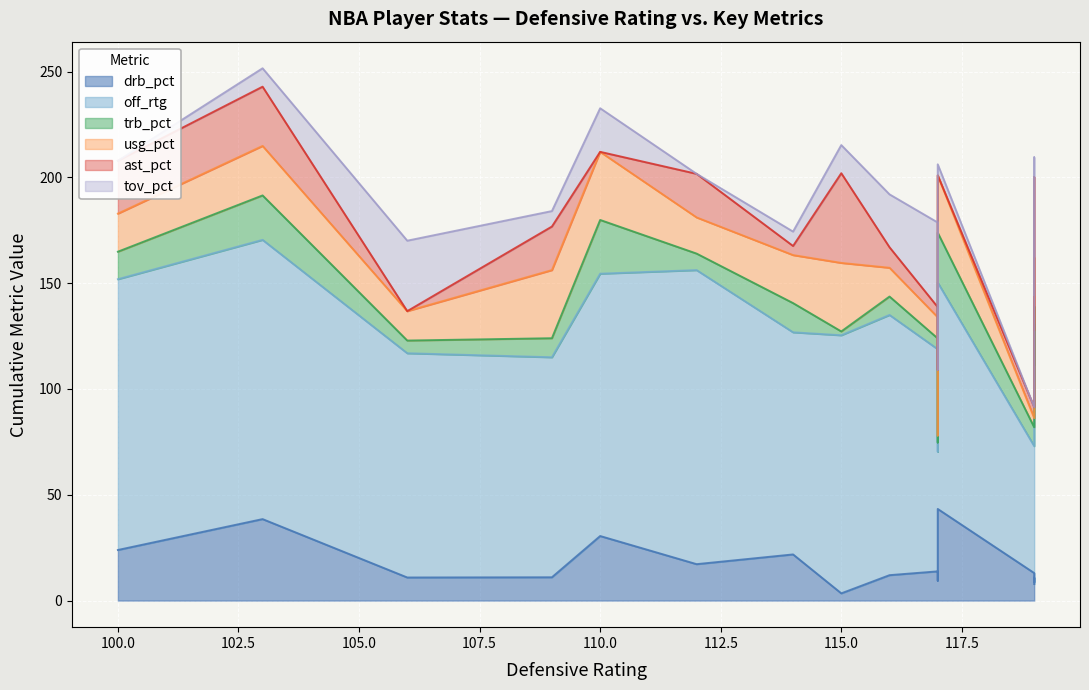

How many data points does each series have?

16